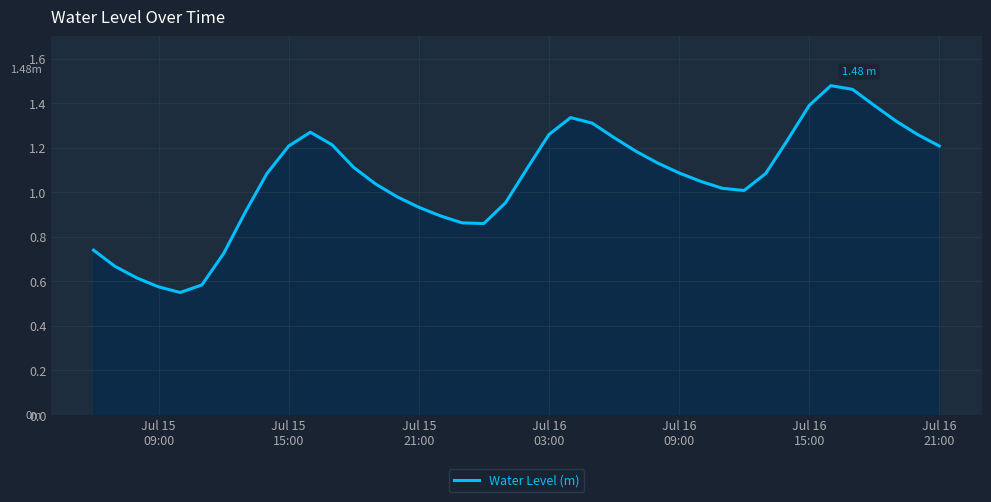

How many lines are shown in the chart?

1